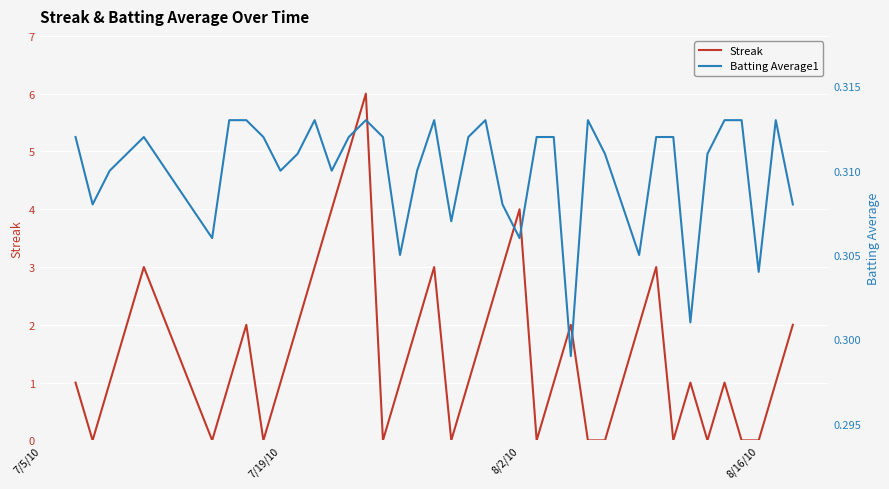

How many values in the Streak series exceed 1?

17